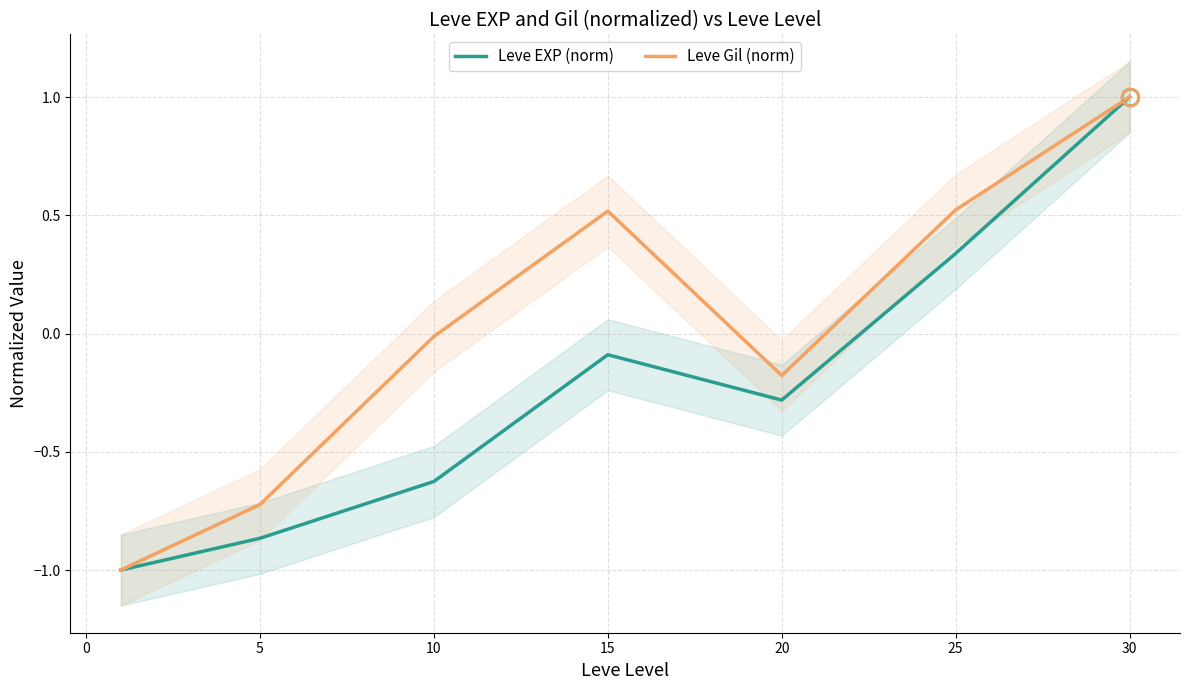

How many data points in Leve EXP (norm) are less than 0?

5